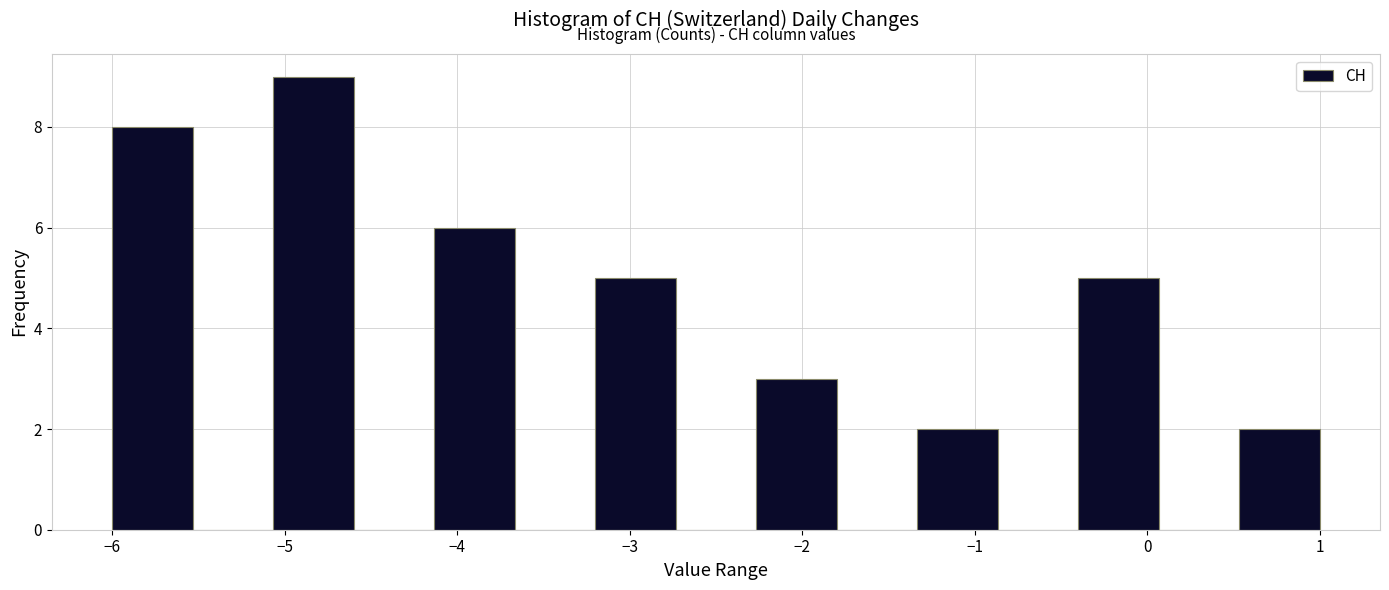

Which range on the x-axis has the tallest bar?

-5.1 to -4.6